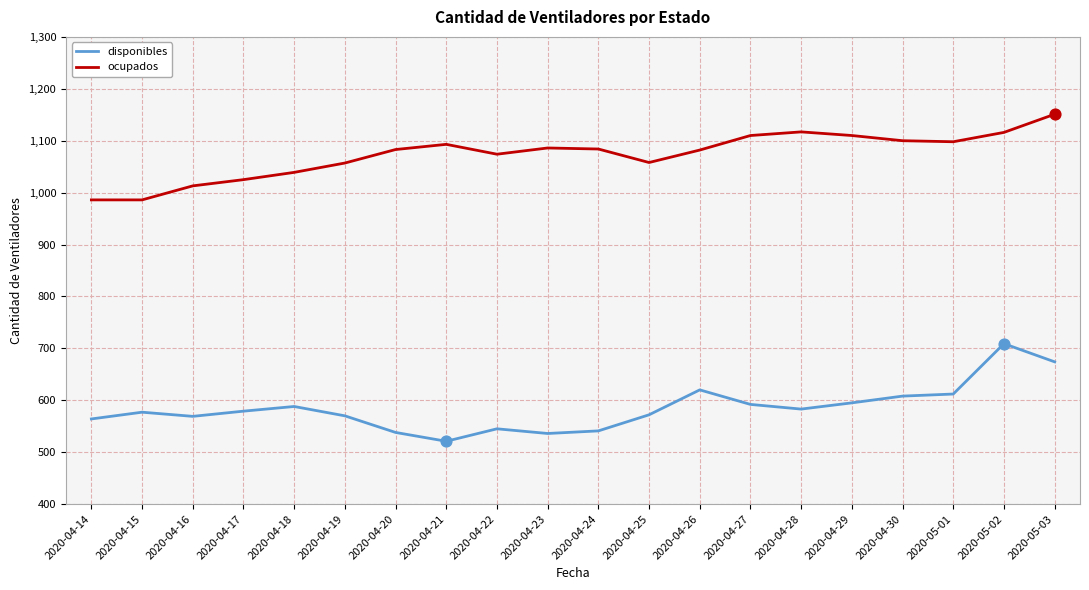

What is the difference between the highest and lowest values at 2020-04-21?

572